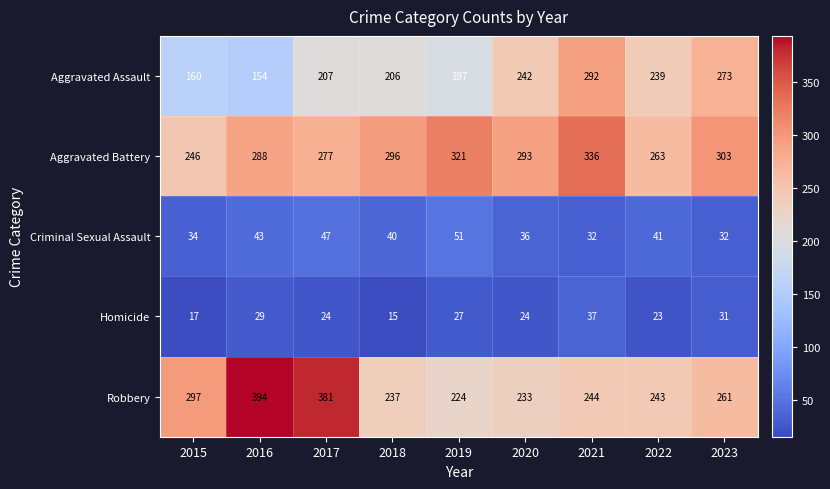

At which label does Aggravated Battery reach its peak?

2021